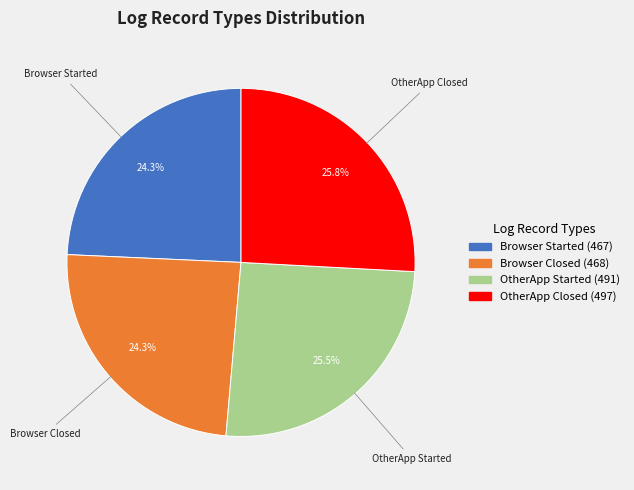

True or false: OtherApp Started accounts for 38% of the total.

False